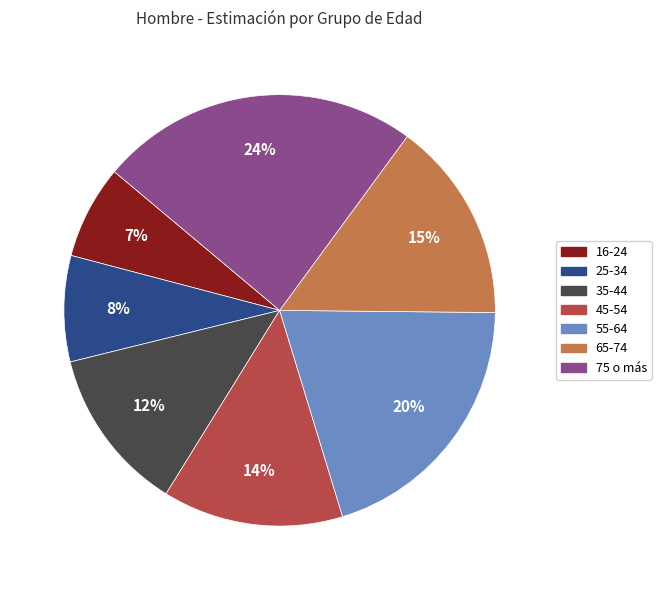

Which has a higher value, 55-64 or 45-54?

55-64